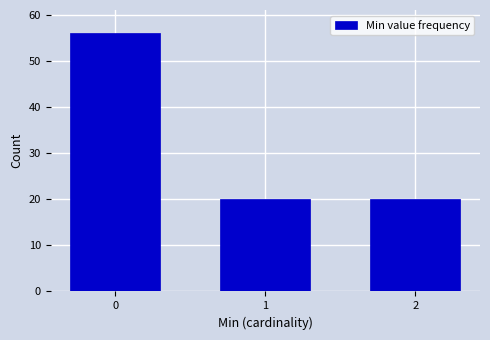

Reading left to right, list all the values displayed in this chart.

0=56	1=20	2=20